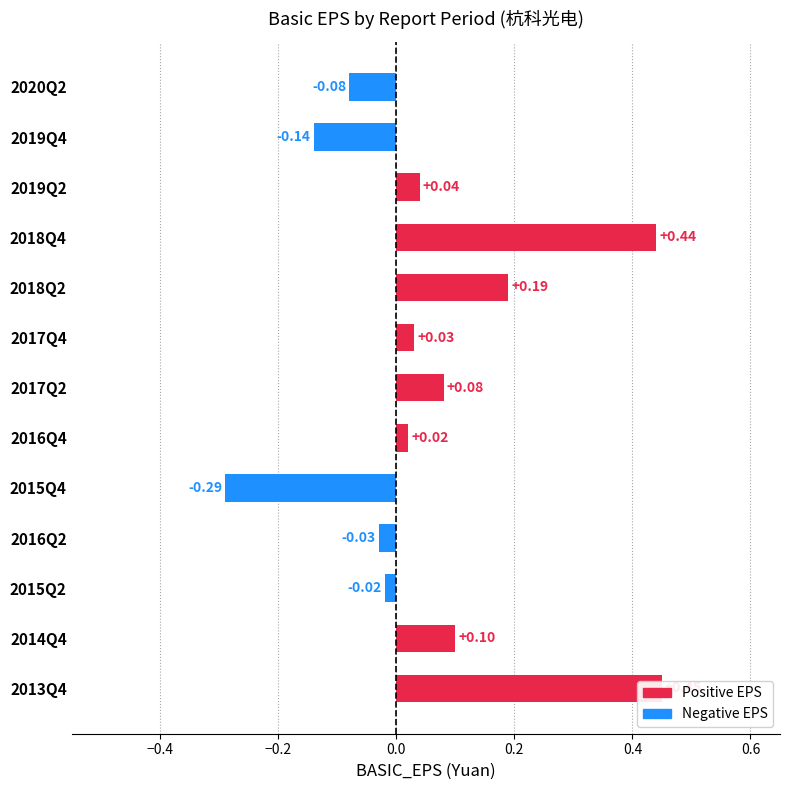

How many bars are there in total?

13